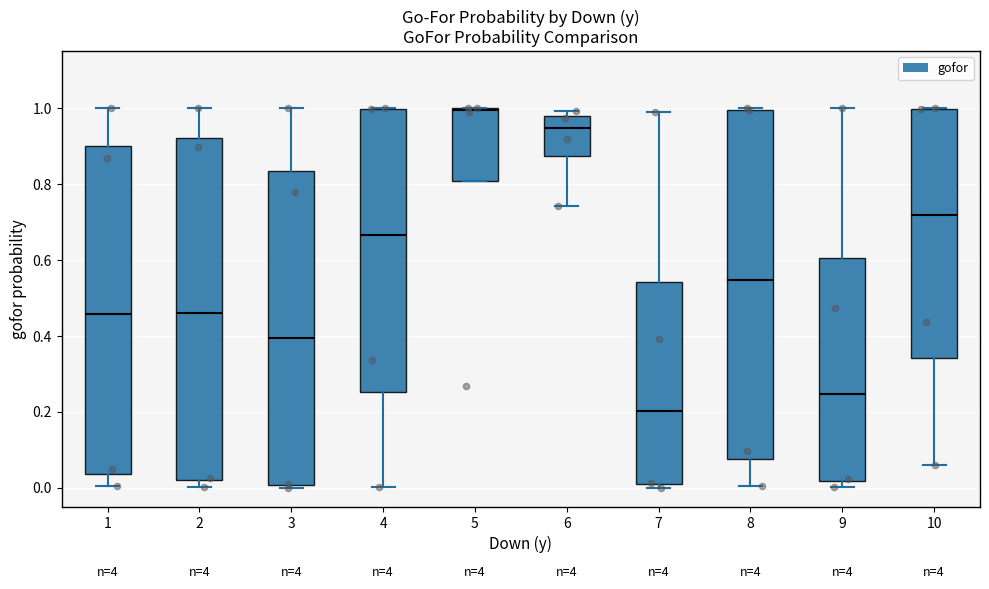

Reading left to right, read every box against the y-axis: the position of its median line, the range the box covers, and the ends of its whiskers. The values are not printed on the chart, so give them approximately, as read against the axis.

1: median 0.46, box 0.04 to 0.90, whiskers 0.00 to 1.00
2: median 0.46, box 0.02 to 0.92, whiskers 0.00 to 1.00
3: median 0.40, box 0.00 to 0.84, whiskers 0.00 (just below the box's lower edge) to 1.00
4: median 0.66, box 0.26 to 1.00, whiskers 0.00 to 1.00
5: median 1.00, box 0.80 to 1.00, whiskers 0.80 to 1.00
6: median 0.94, box 0.88 to 0.98, whiskers 0.74 to 1.00
7: median 0.20, box 0.00 to 0.54, whiskers 0.00 (just below the box's lower edge) to 0.98
8: median 0.54, box 0.08 to 1.00, whiskers 0.00 to 1.00
9: median 0.24, box 0.02 to 0.60, whiskers 0.00 to 1.00
10: median 0.72, box 0.34 to 1.00, whiskers 0.06 to 1.00